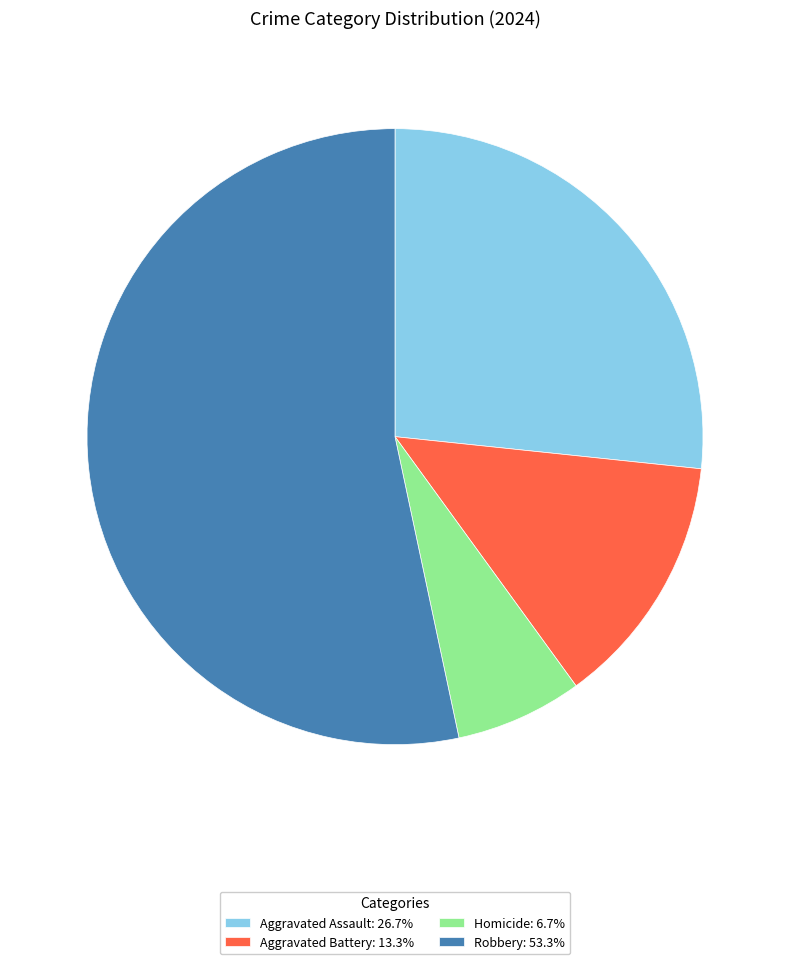

Is there a majority slice in this chart?

Yes